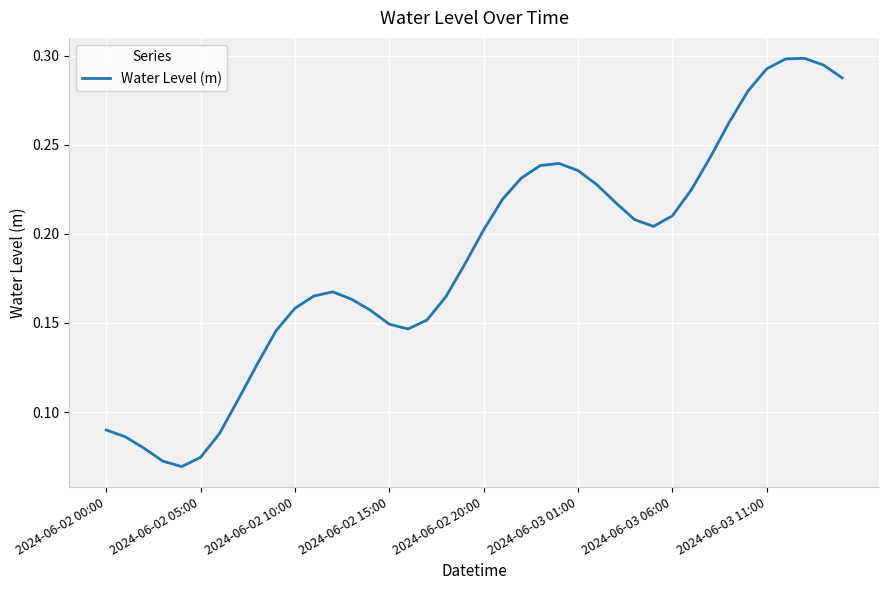

How many points are higher than both their immediate neighbors (excluding endpoints)?

3